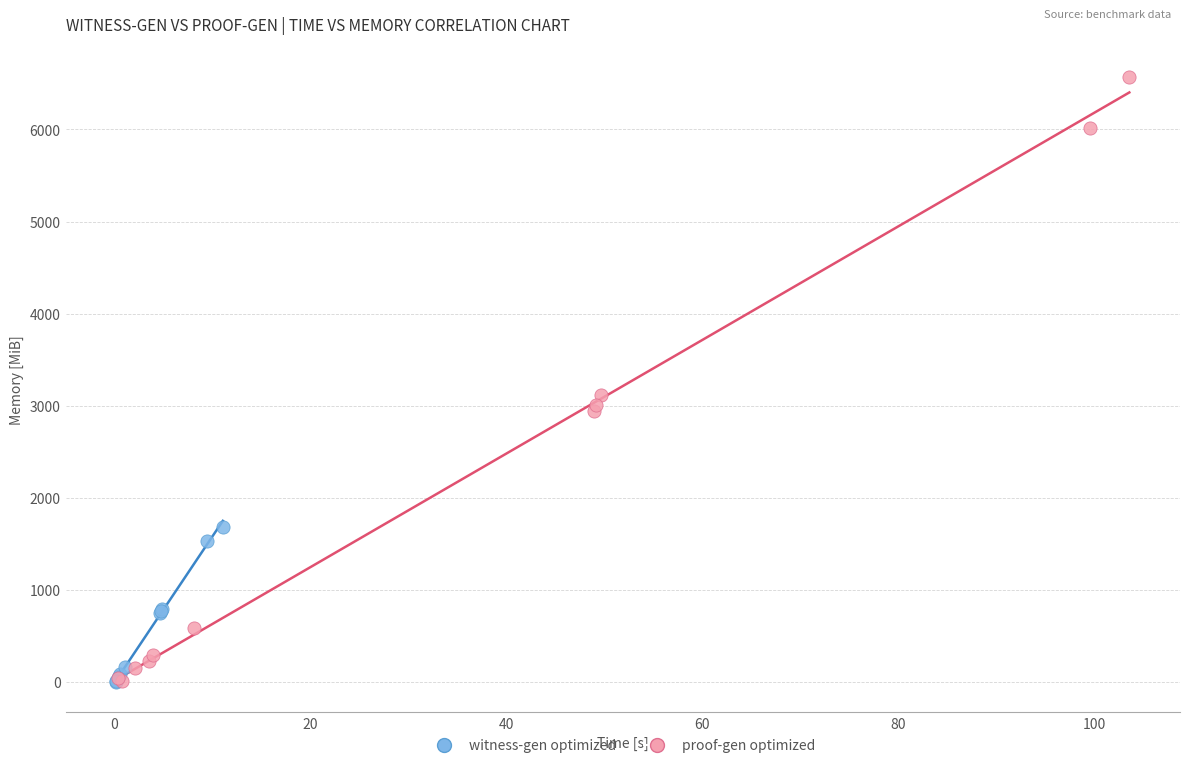

Which series reaches the maximum Y coordinate?

proof-gen optimized